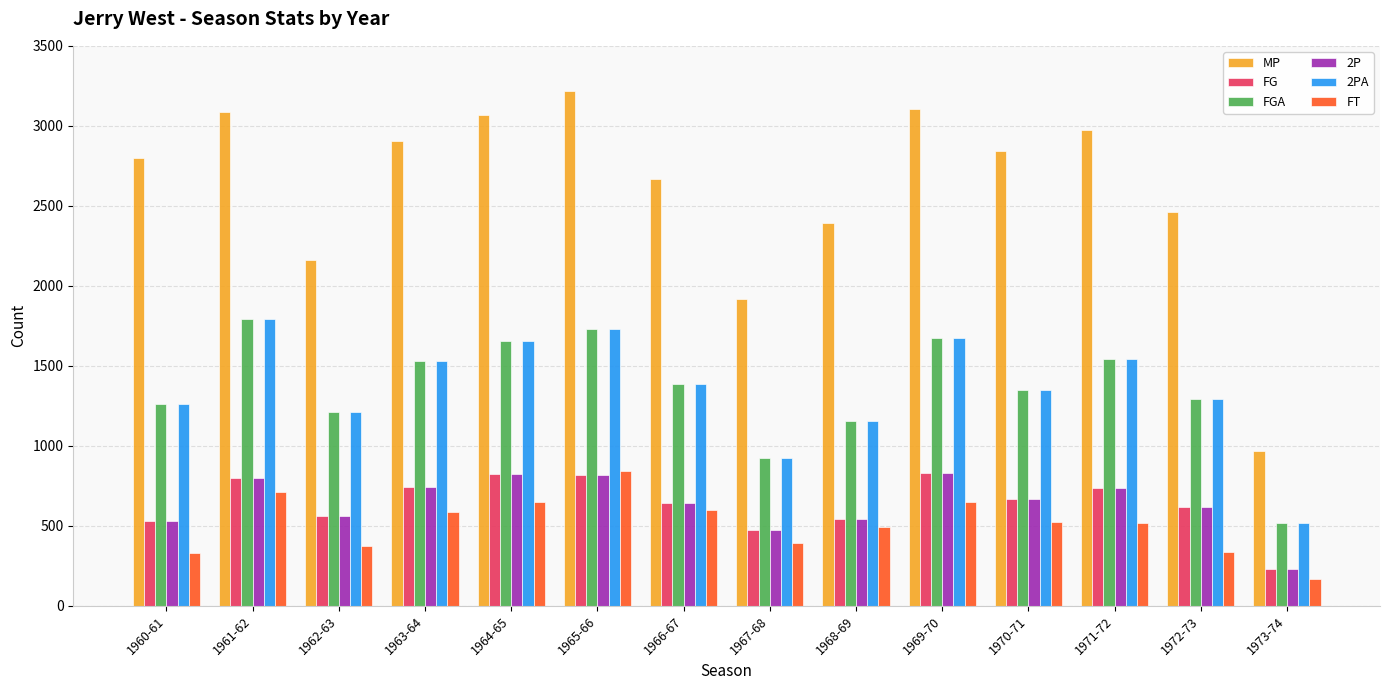

Is the value of 2PA at 1973-74 greater than the value of 2P at 1961-62?

No